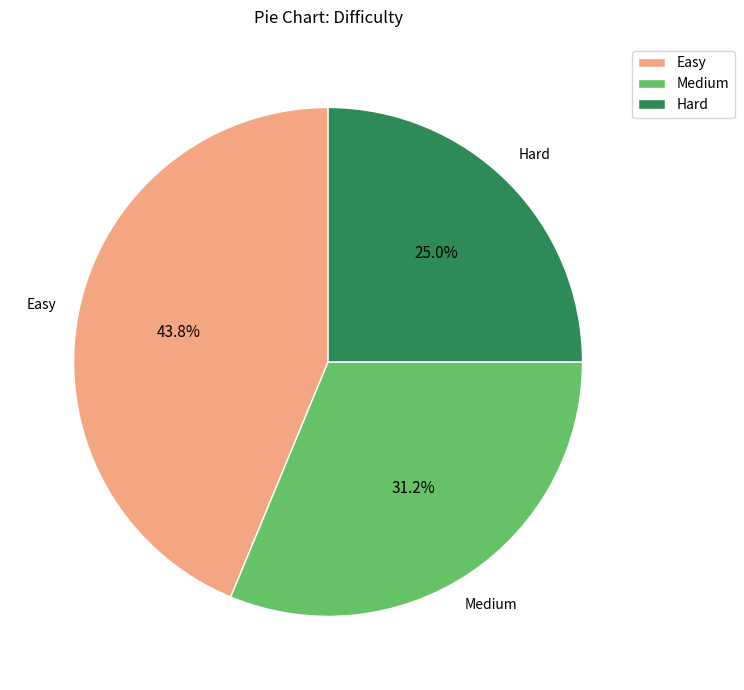

How many slices are in this pie chart?

3